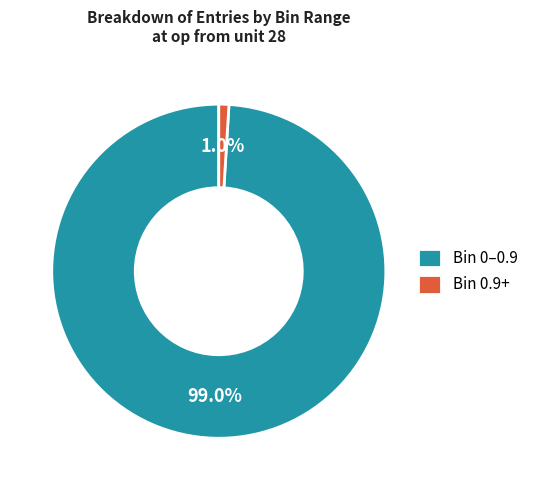

How many segments does this pie chart have?

2